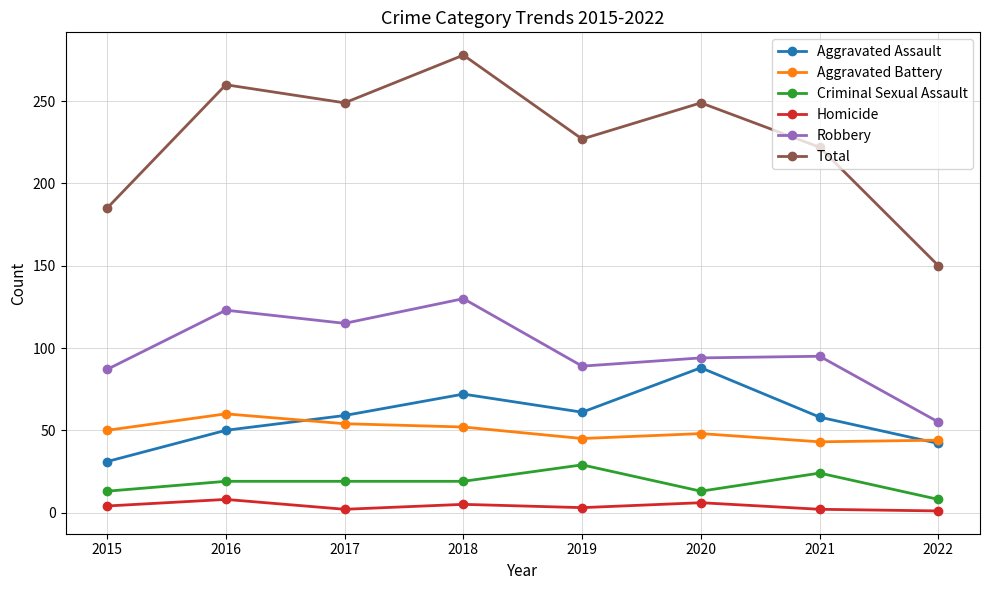

How many data points does each series have?

8